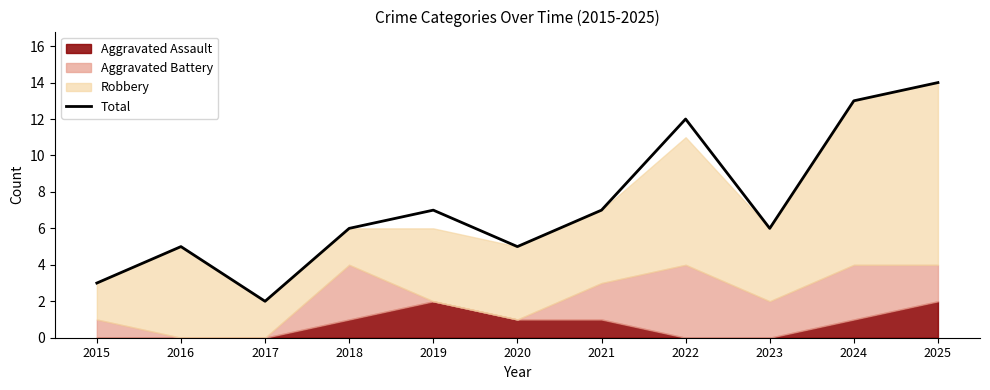

Does the chart display data point markers on the line(s)?

No